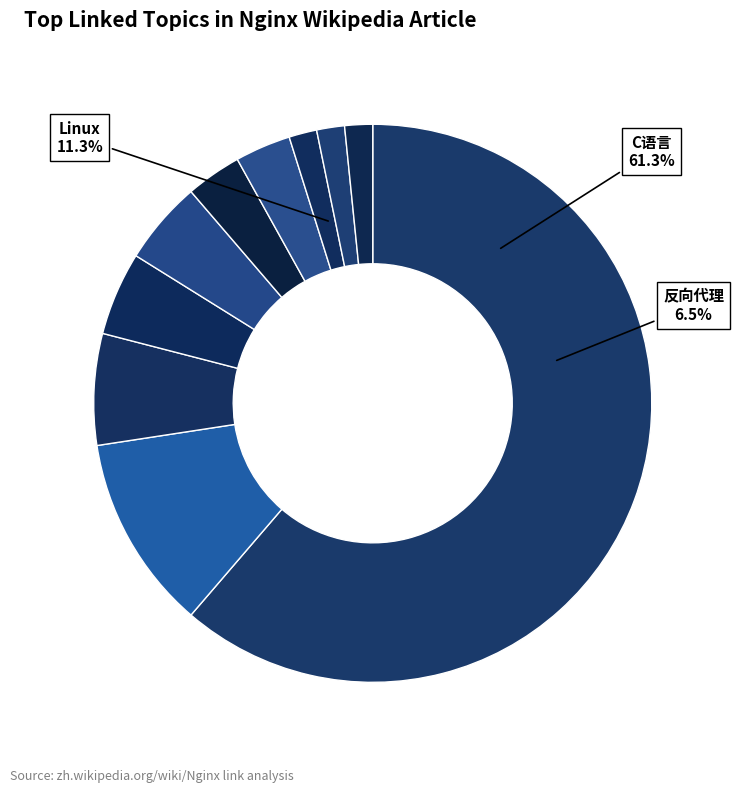

Do Windows and 軟件版本週期 together represent more than half of the pie?

No